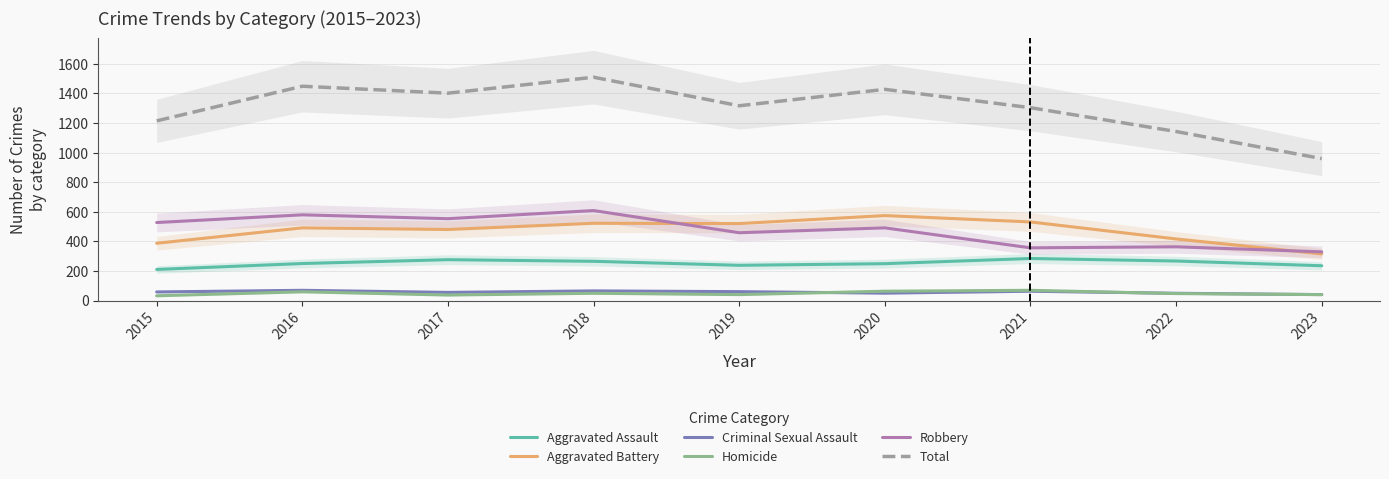

Rank the series at 2020 from highest to lowest value.

Total, Aggravated Battery, Robbery, Aggravated Assault, Homicide, Criminal Sexual Assault